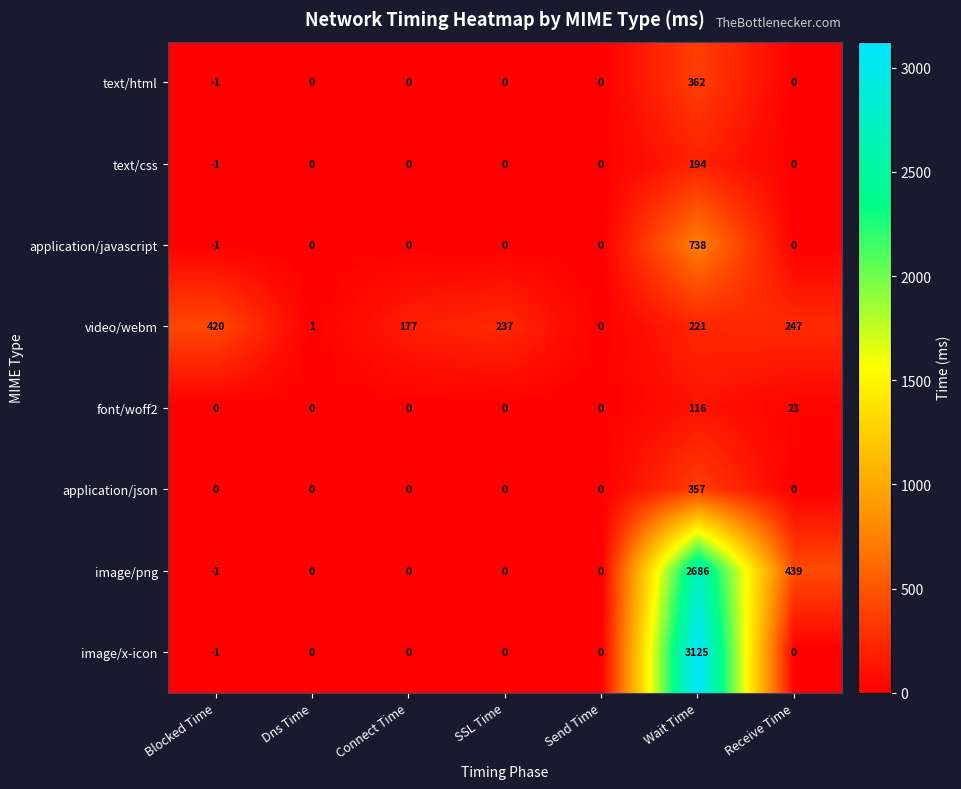

At which category is the sum across all series the highest?

Wait Time